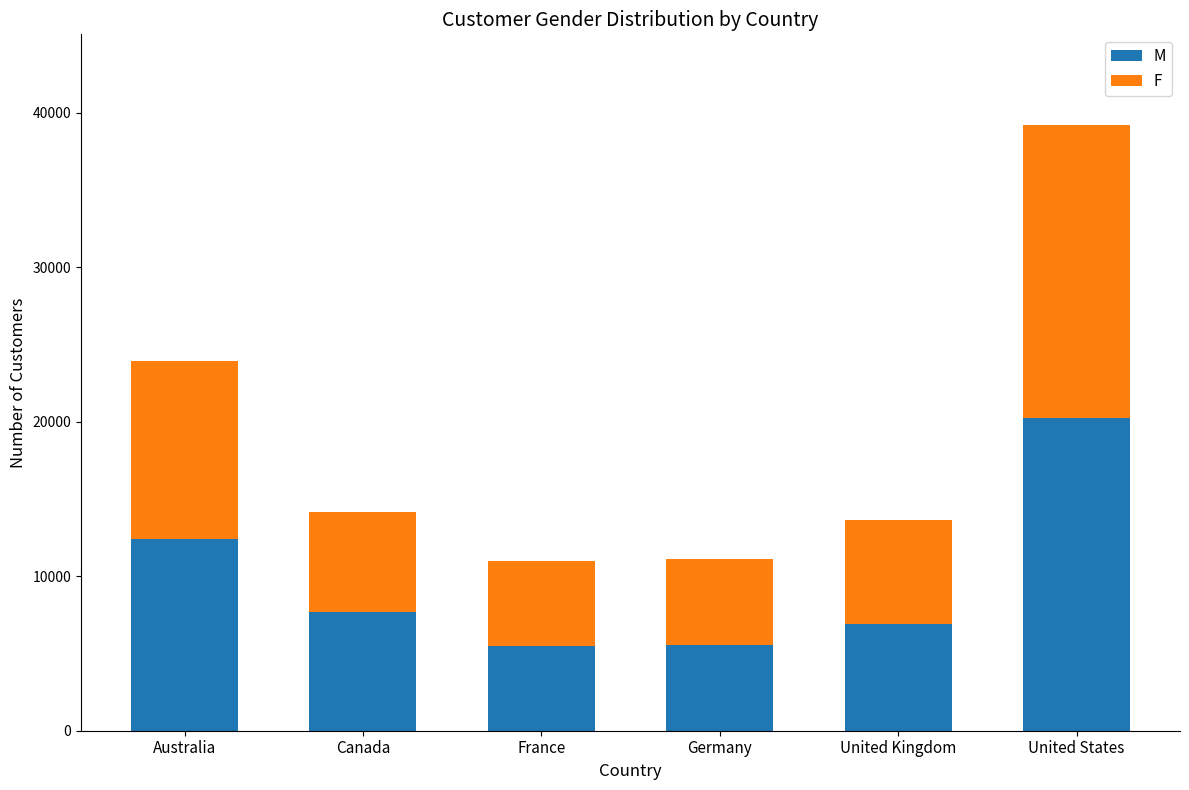

What is the highest value of the M series?

20272